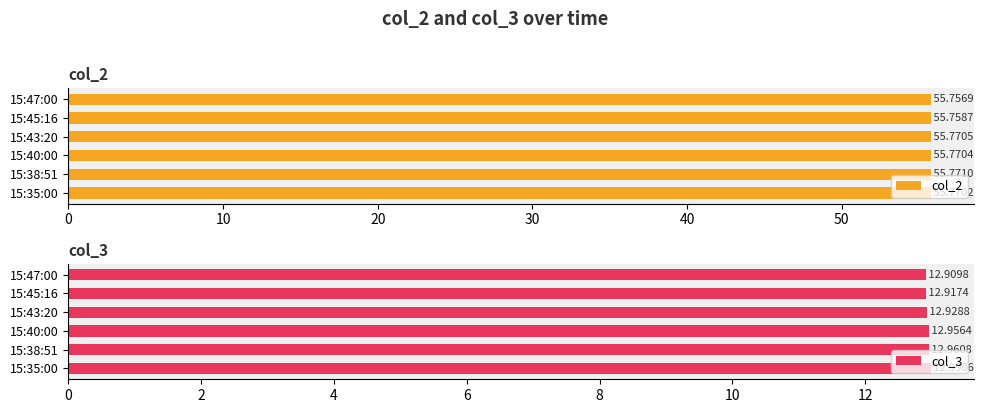

What is the minimum value shown in the chart?

12.9